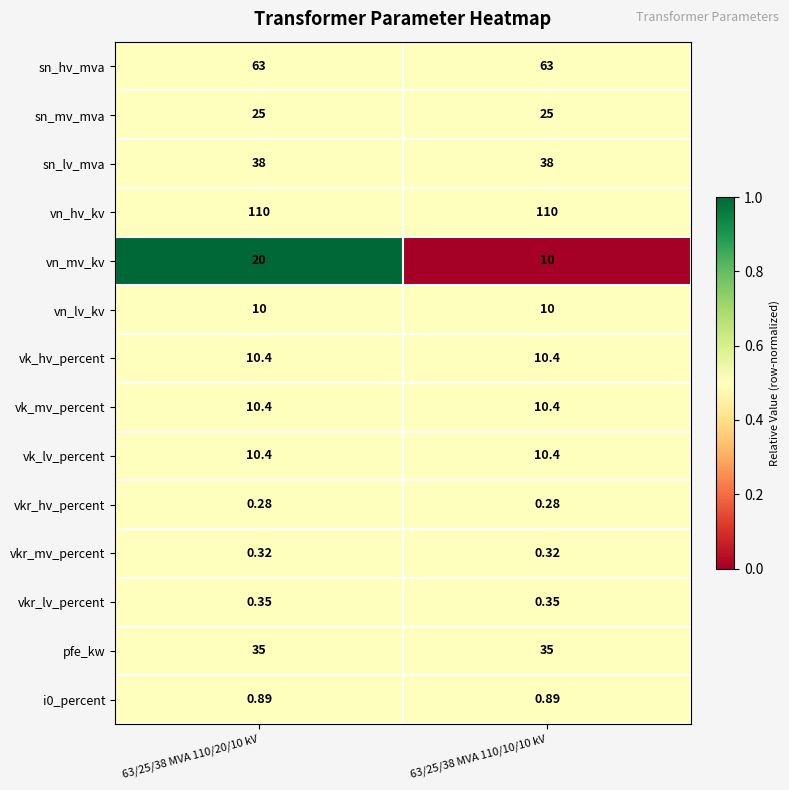

Which series has the largest total across all categories?

vn_hv_kv